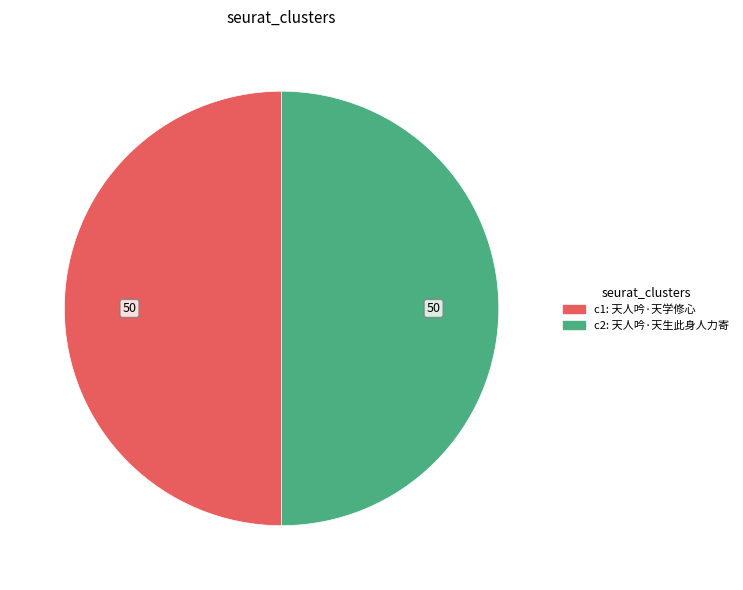

How many slices are in this pie chart?

2